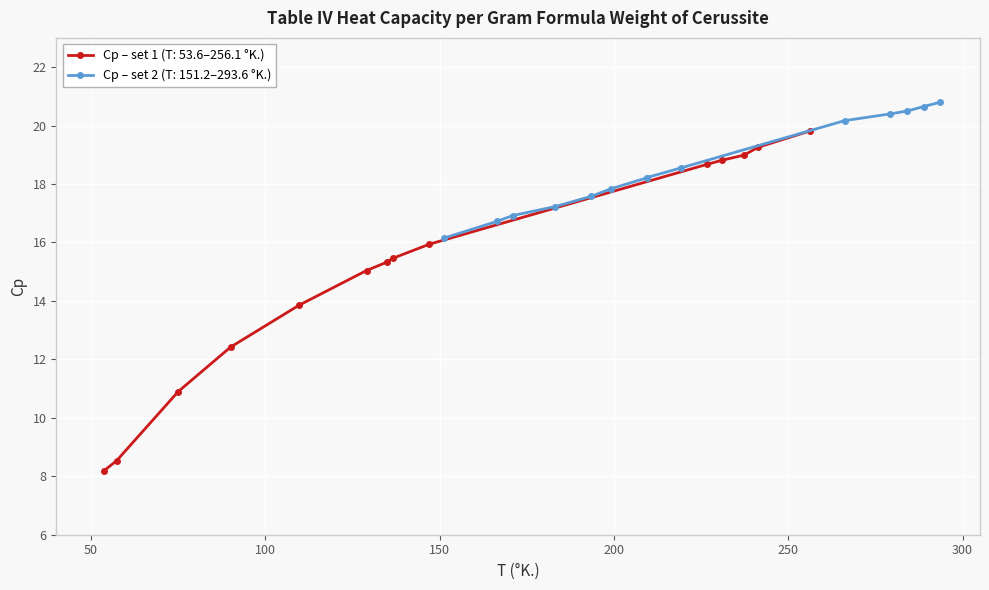

What is the highest value of the Cp – set 1 (T: 53.6–256.1 °K.) series?

19.8